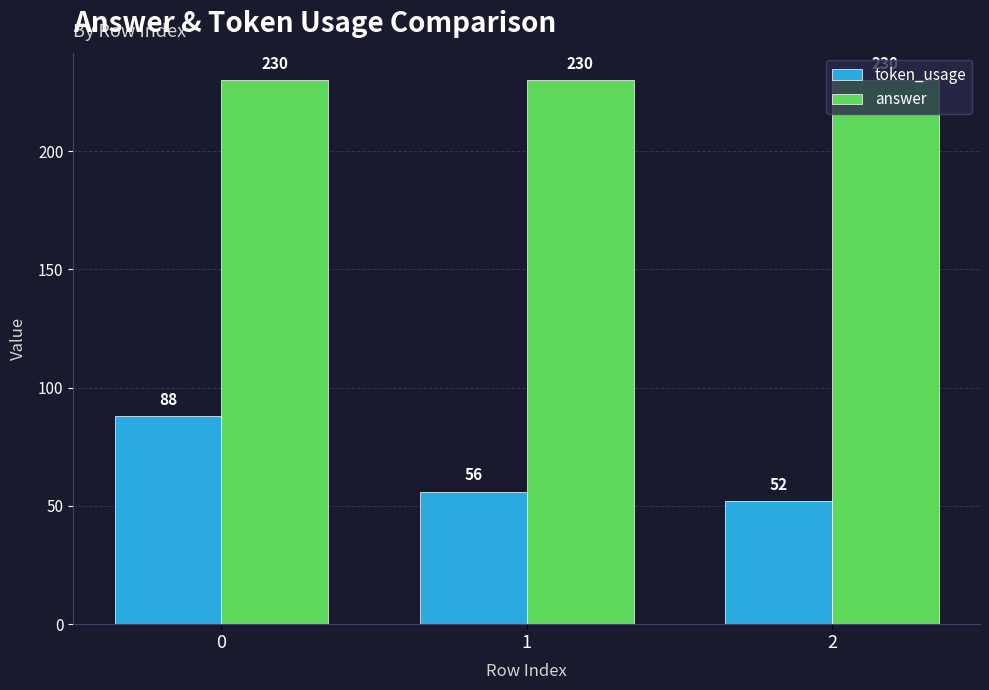

What is the sum of all answer values?

690